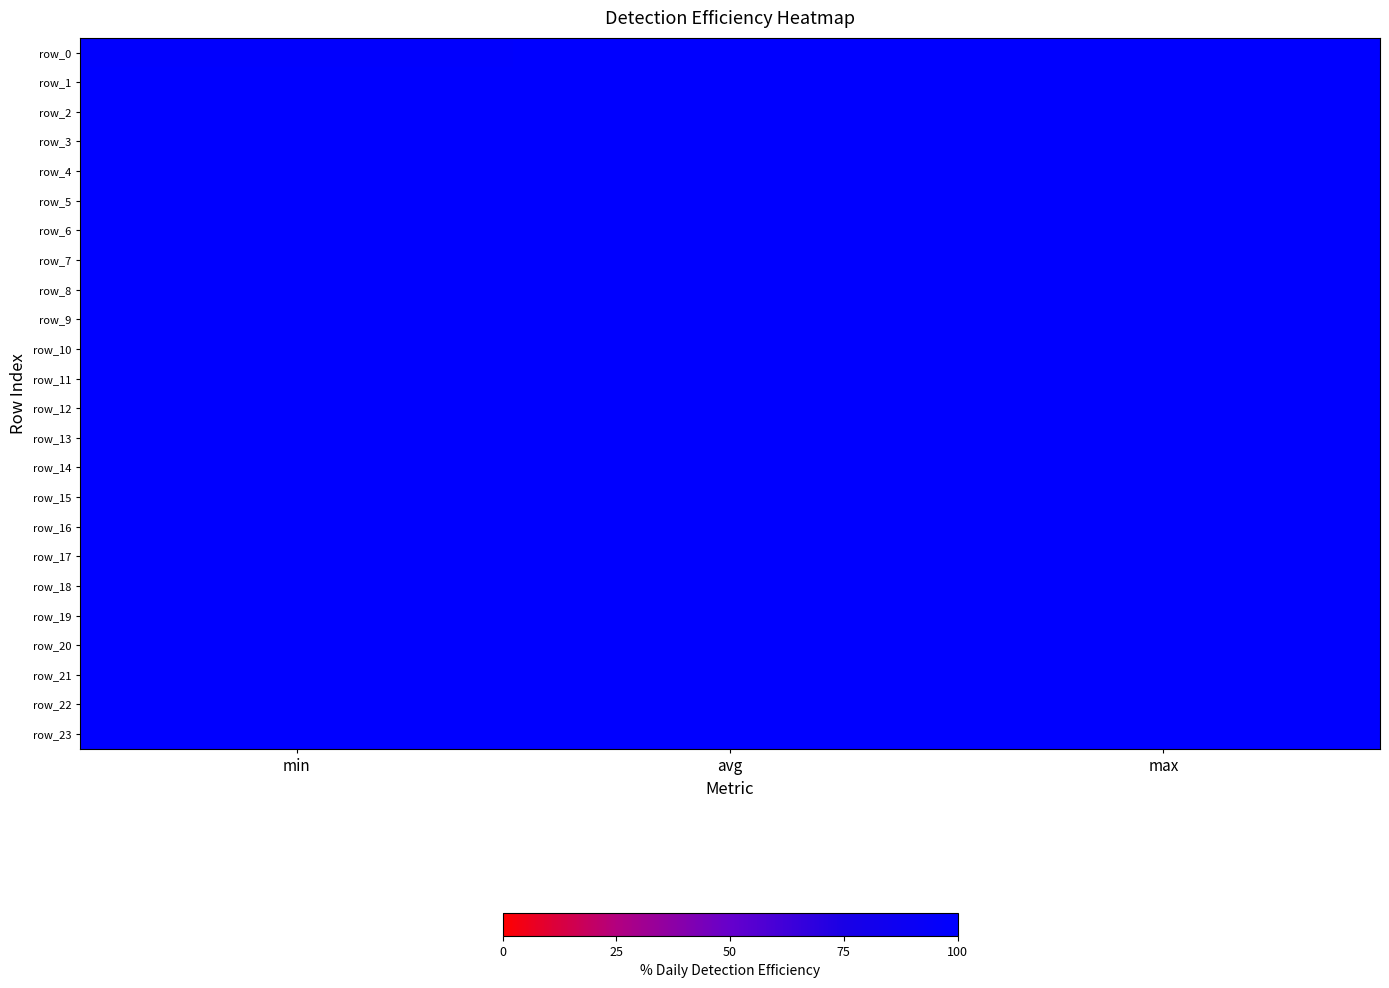

At min, list the series in order from largest to smallest.

row_1, row_2, row_3, row_4, row_5, row_6, row_7, row_8, row_9, row_10, row_11, row_12, row_13, row_14, row_15, row_16, row_17, row_18, row_19, row_20, row_21, row_22, row_23, row_0